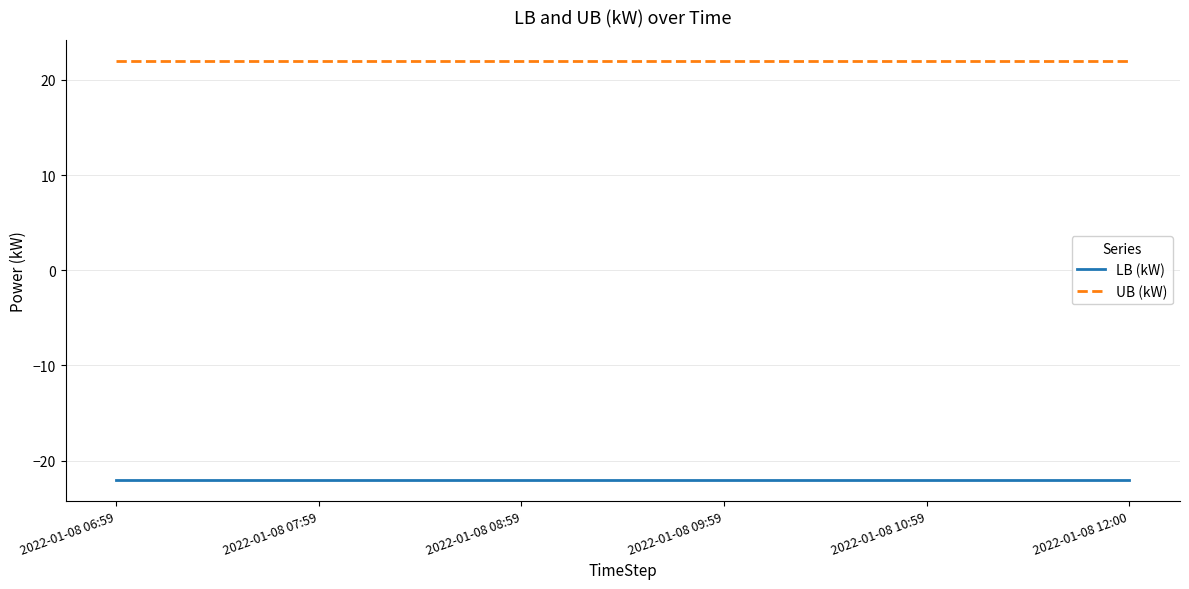

Reading left to right, transcribe all the data shown in this chart.

LB (kW): -22	-22	-22	-22	-22	-22
UB (kW): 22	22	22	22	22	22